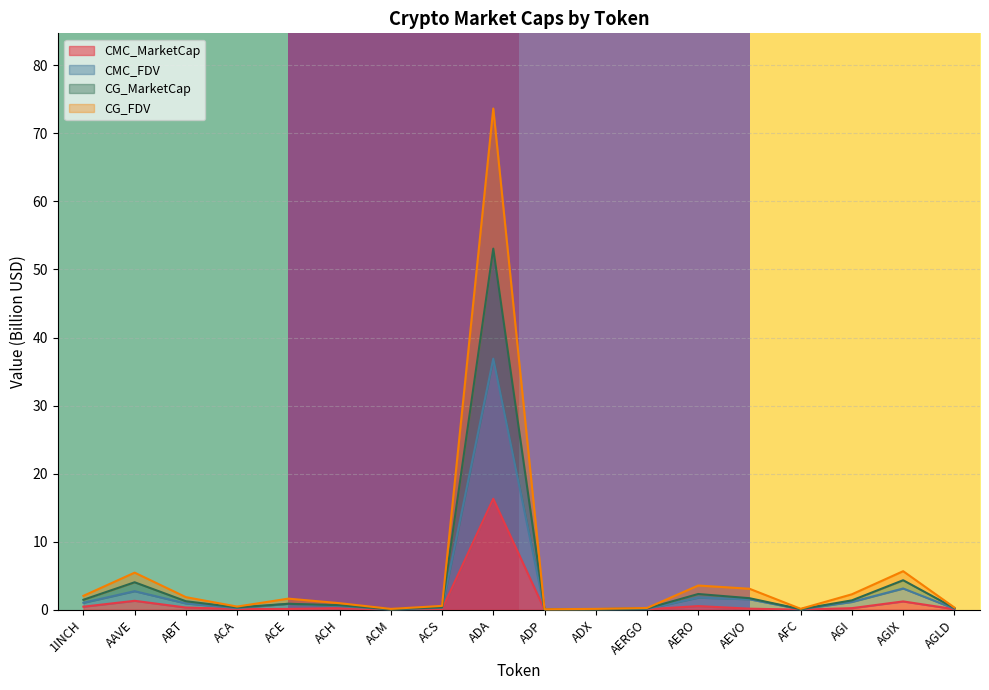

What is the total value across all series at ADX?

0.1